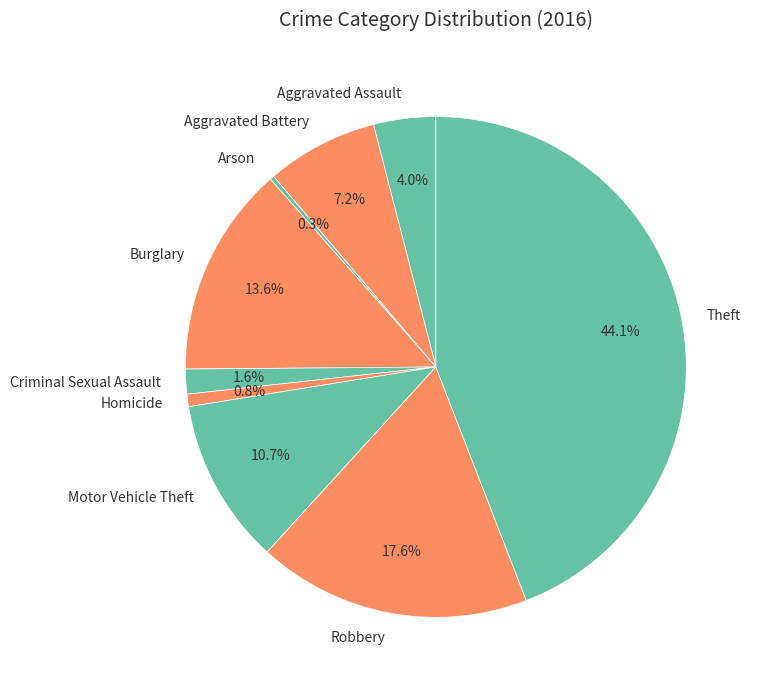

What percentage is the Homicide slice, to the nearest percent?

1%